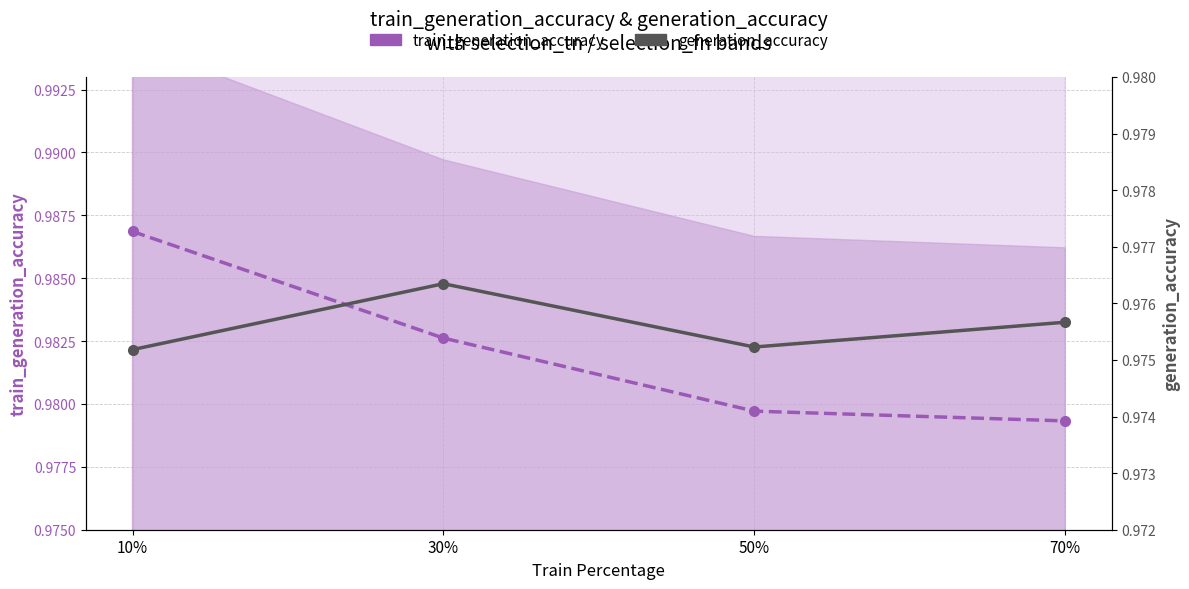

At 70%, list the series in order from largest to smallest.

train_generation_accuracy, generation_accuracy